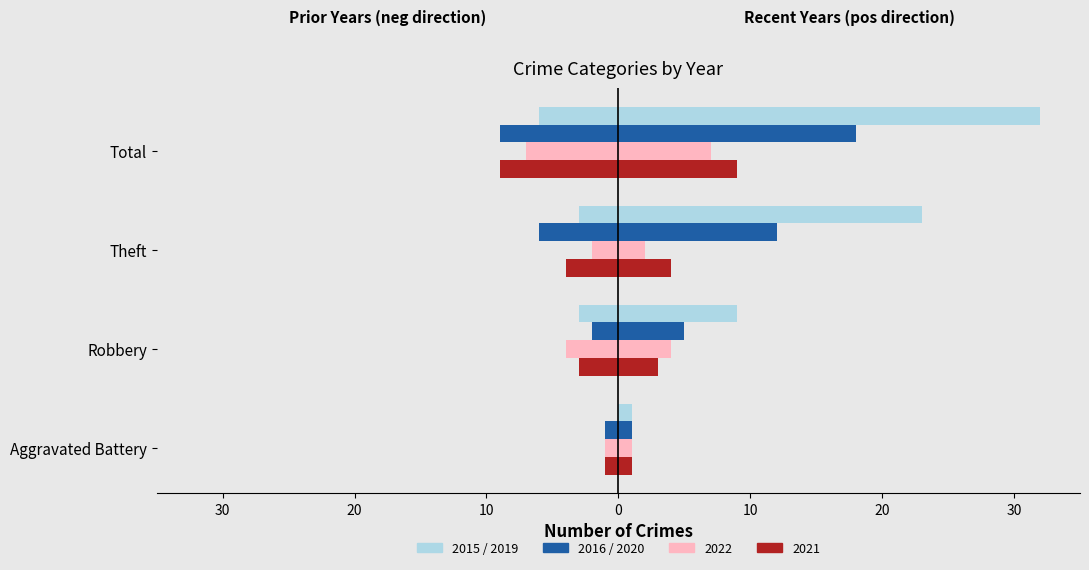

What is the average value of the 2016 series?

-4